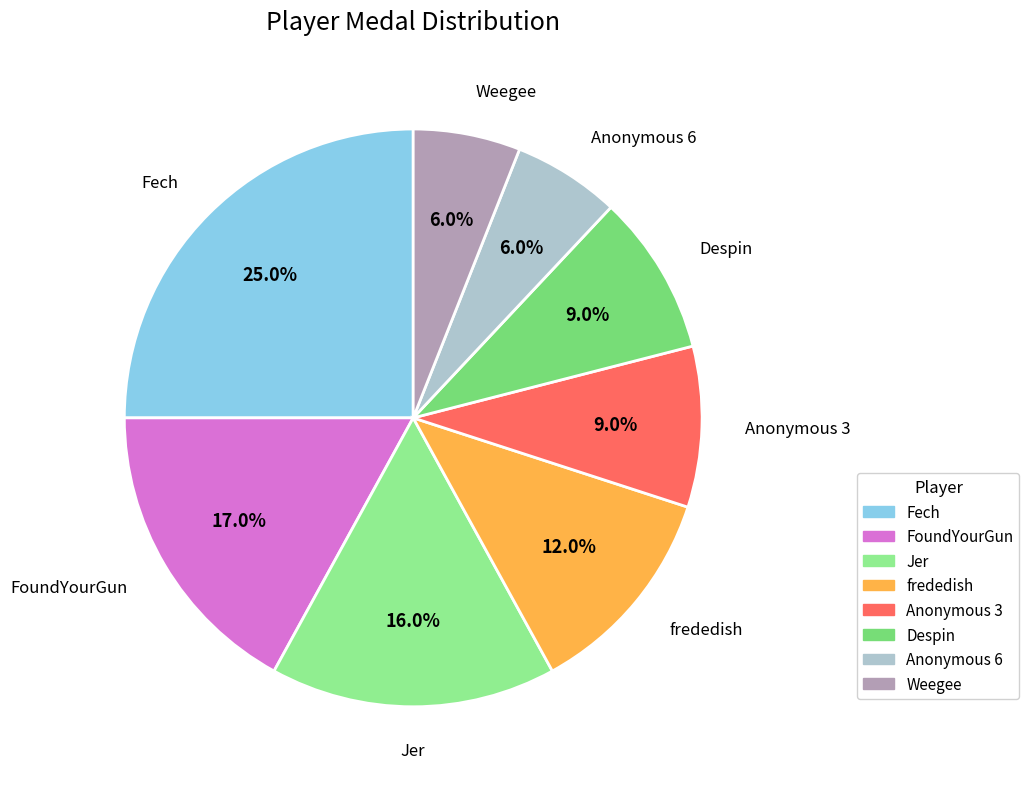

Combined, what portion of the pie is Weegee and Fech?

31.0%